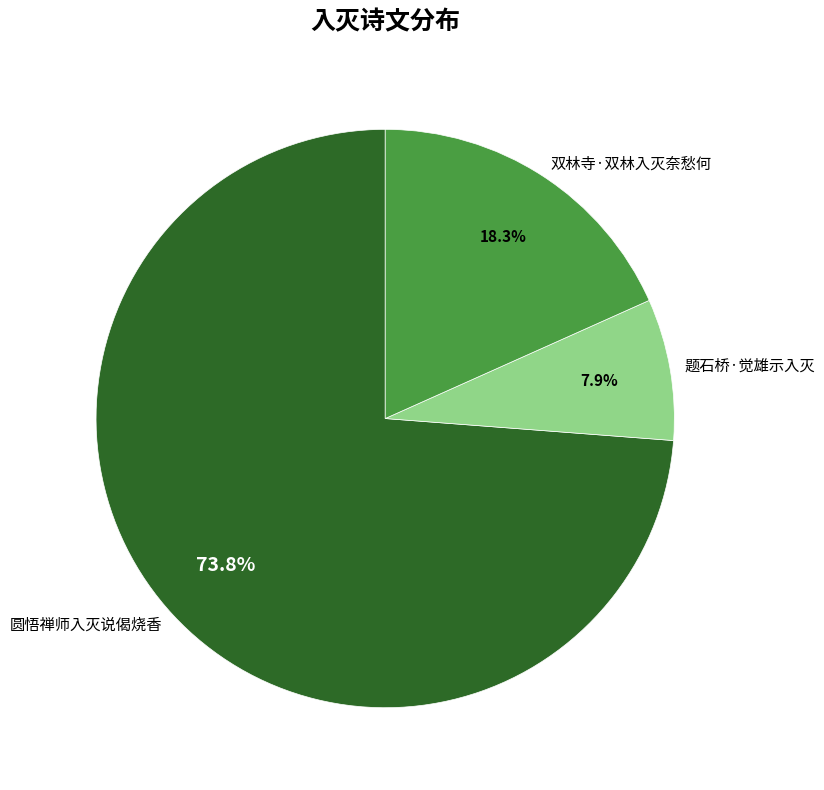

Which slice is the smallest?

题石桥·觉雄示入灭